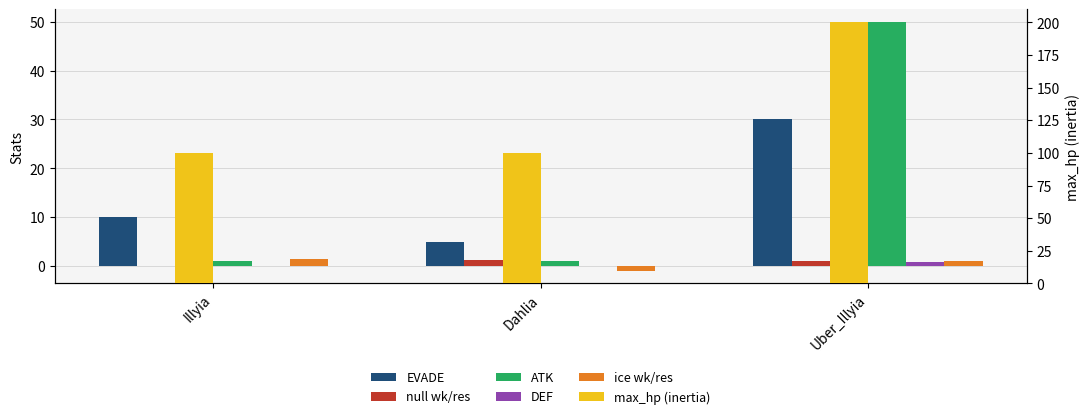

What value does the EVADE series have at Uber_Illyia?

30.0